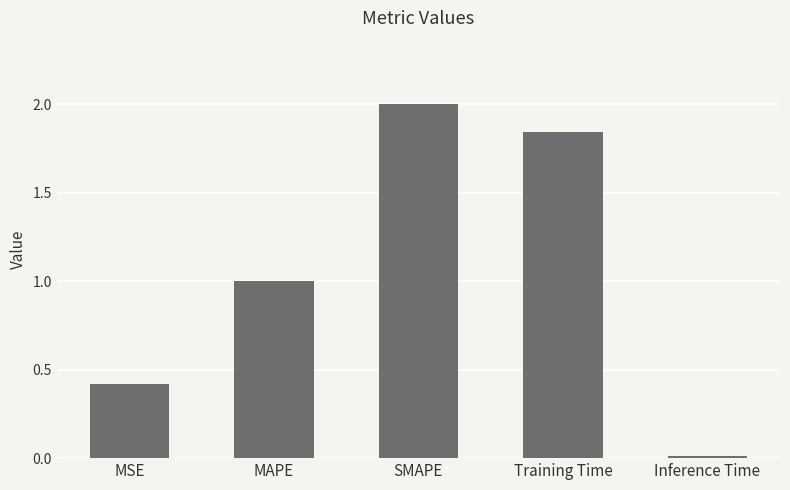

The value at Inference Time is 0.0. True or false?

True